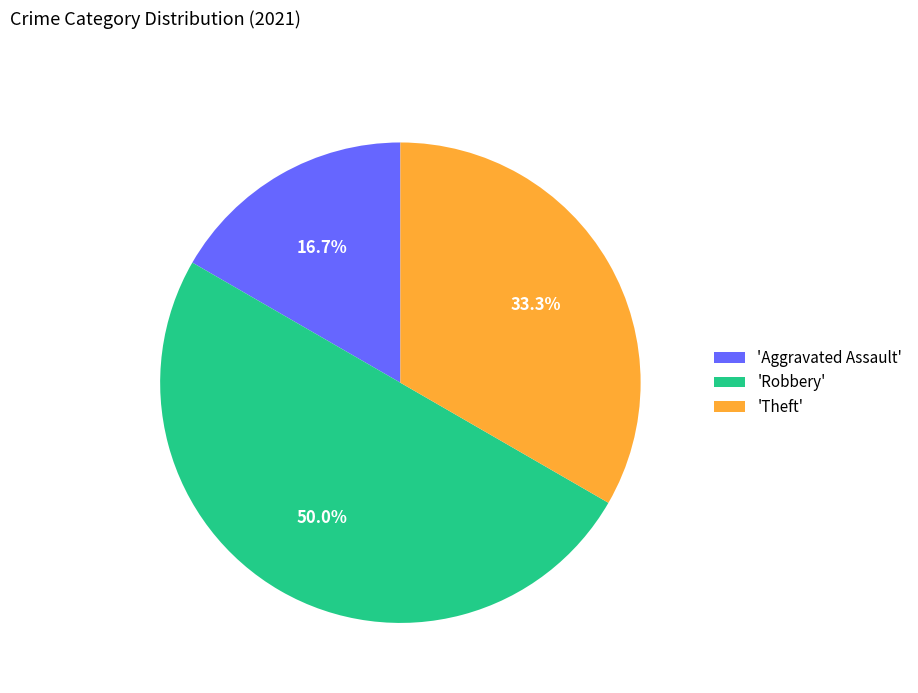

How much of the chart is everything except 'Aggravated Assault'?

83.3%